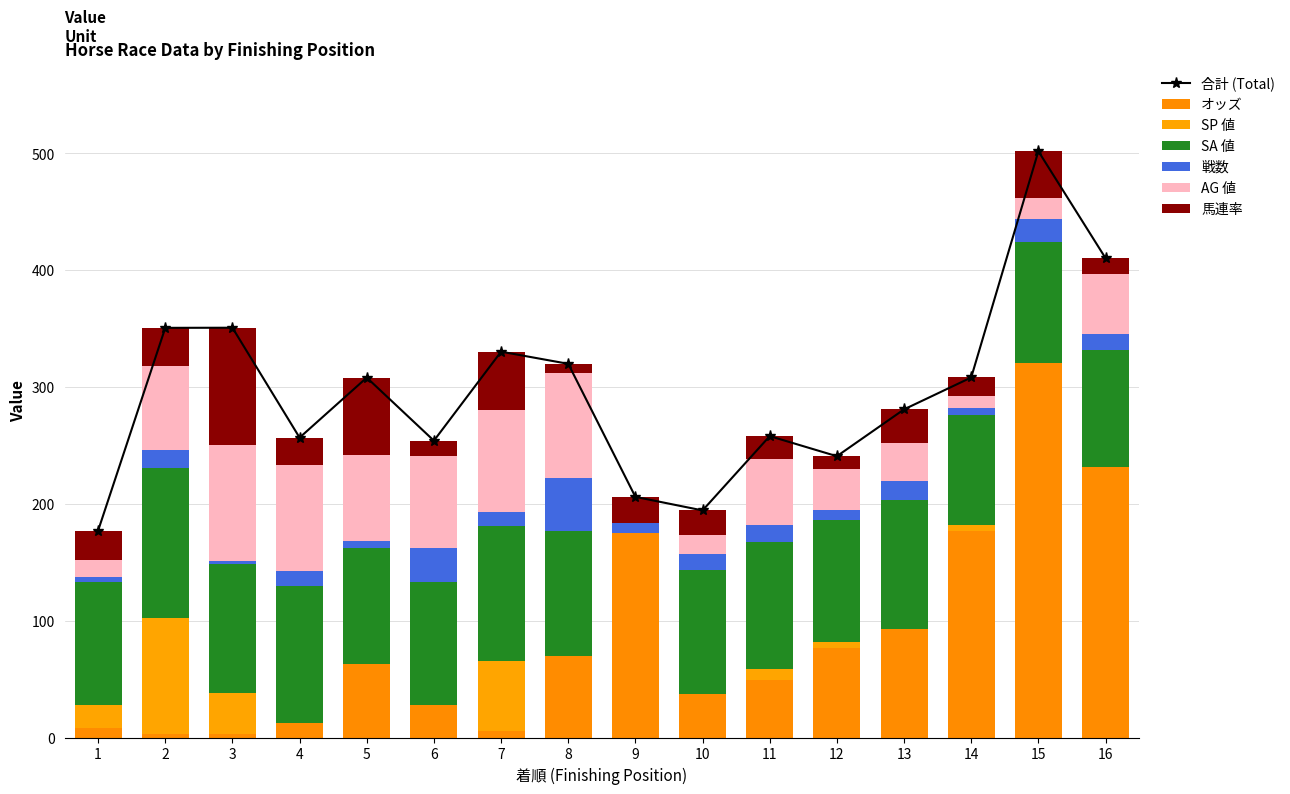

The 馬連率 series shows 20.0 at 11. True or false?

True